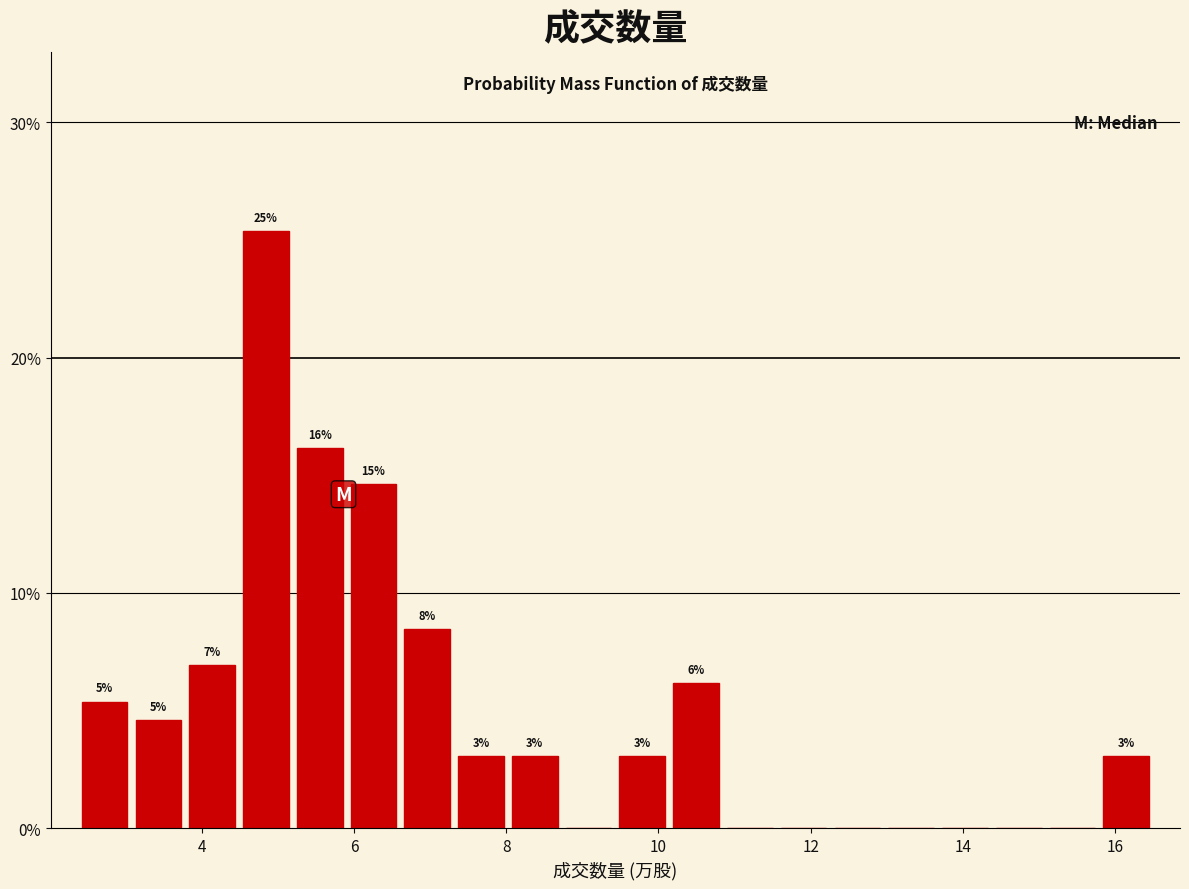

Around what value on the x-axis is the tallest bar? Give the approximate position of its centre, as read against the axis.

4.8